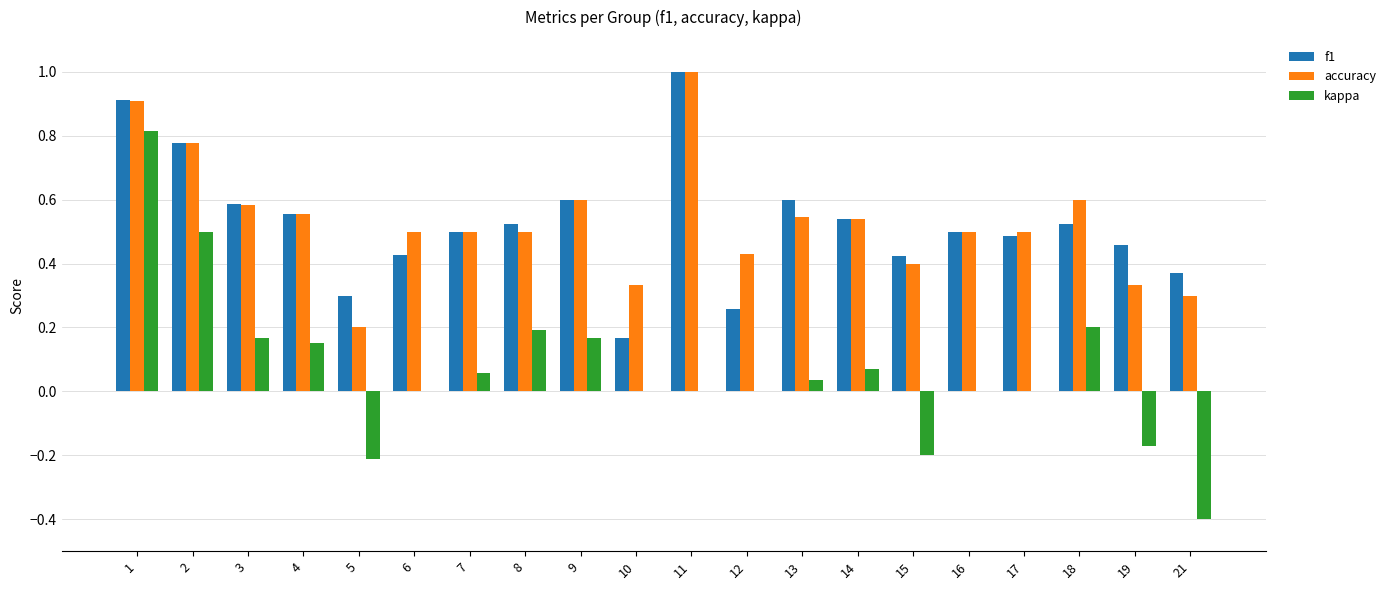

Is the value of f1 at 12 greater than the value of kappa at 17?

Yes